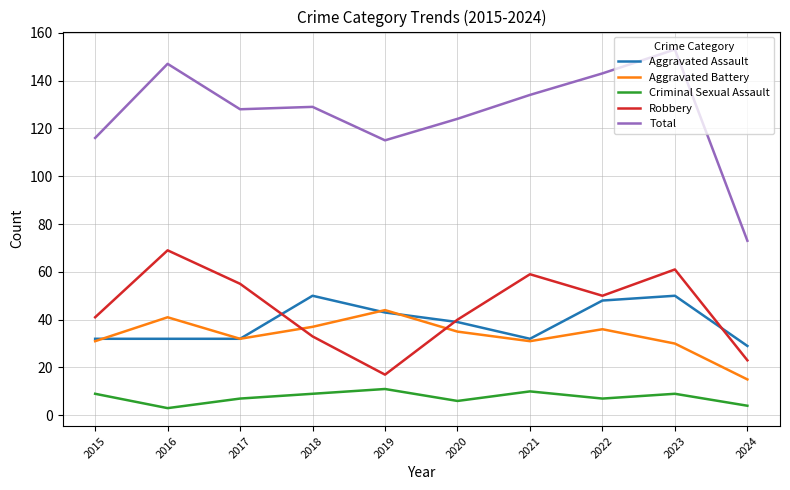

Which series has the largest total across all categories?

Total